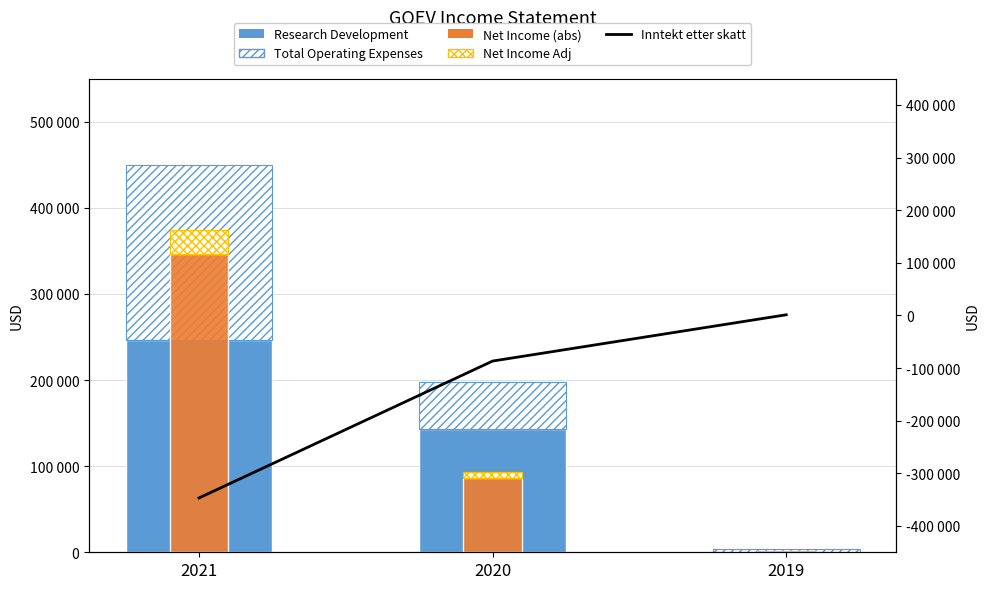

Reading left to right, extract all data points from this chart.

Research Development: 246200	142900	0
Total Operating Expenses (top): 203700	54300	3300
Net Income (abs): 346800	86700	1200
Net Income Adjustment: 27744	6936	96
Inntekt etter skatt: -346800	-86700	1200